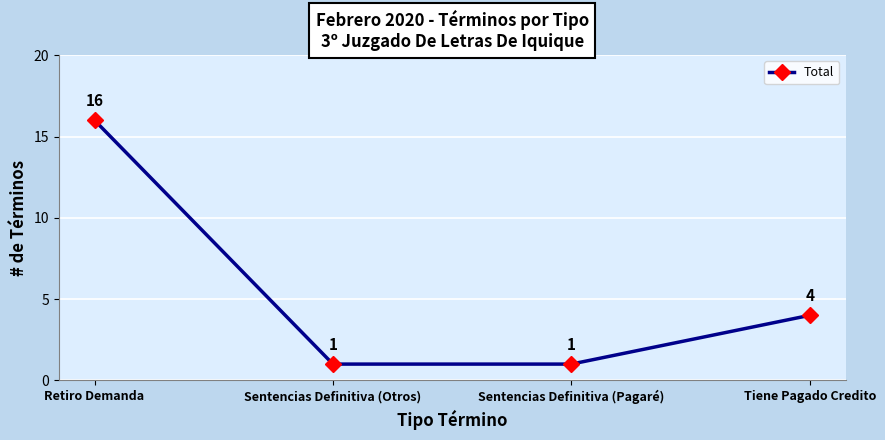

Is this an area chart (filled region under the line)?

No